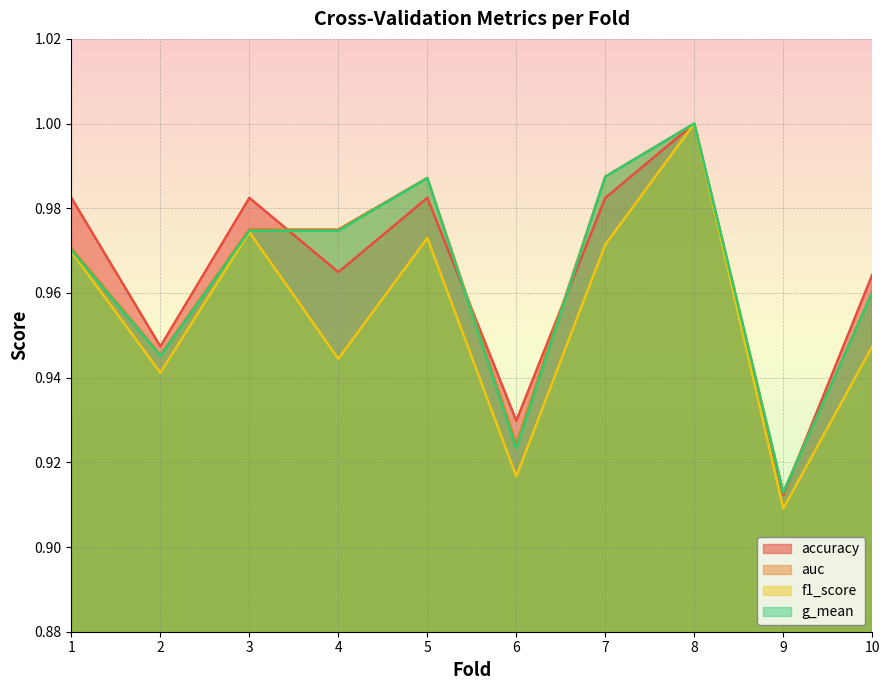

True or false: accuracy and f1_score intersect in this chart.

False